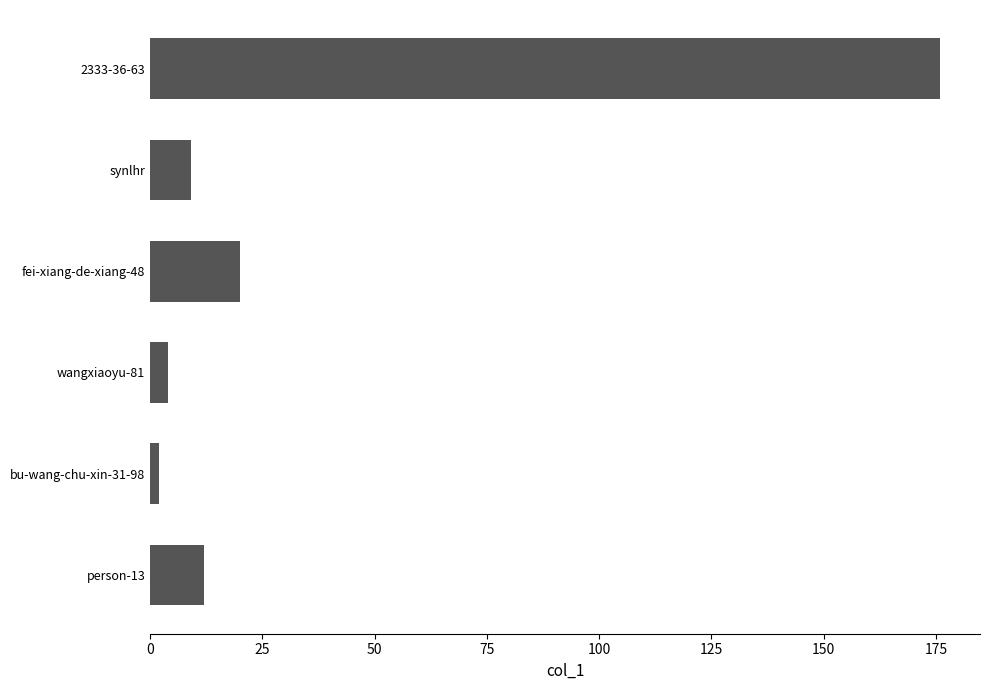

Rank the categories by value from lowest to highest.

bu-wang-chu-xin-31-98, wangxiaoyu-81, synlhr, person-13, fei-xiang-de-xiang-48, 2333-36-63